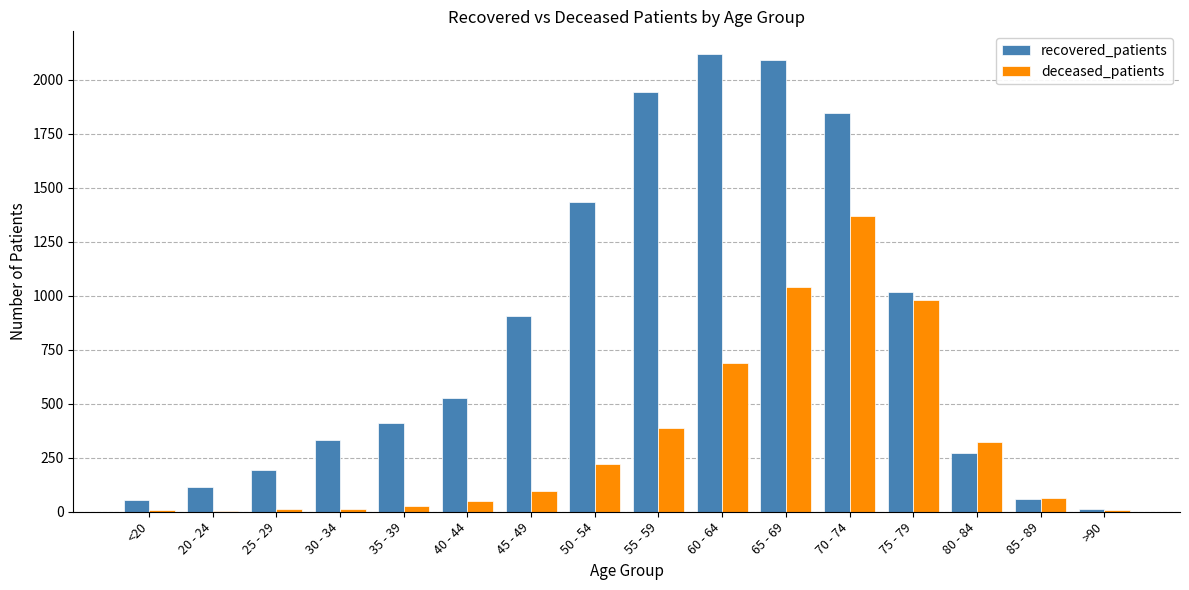

How many data points does each series have?

16